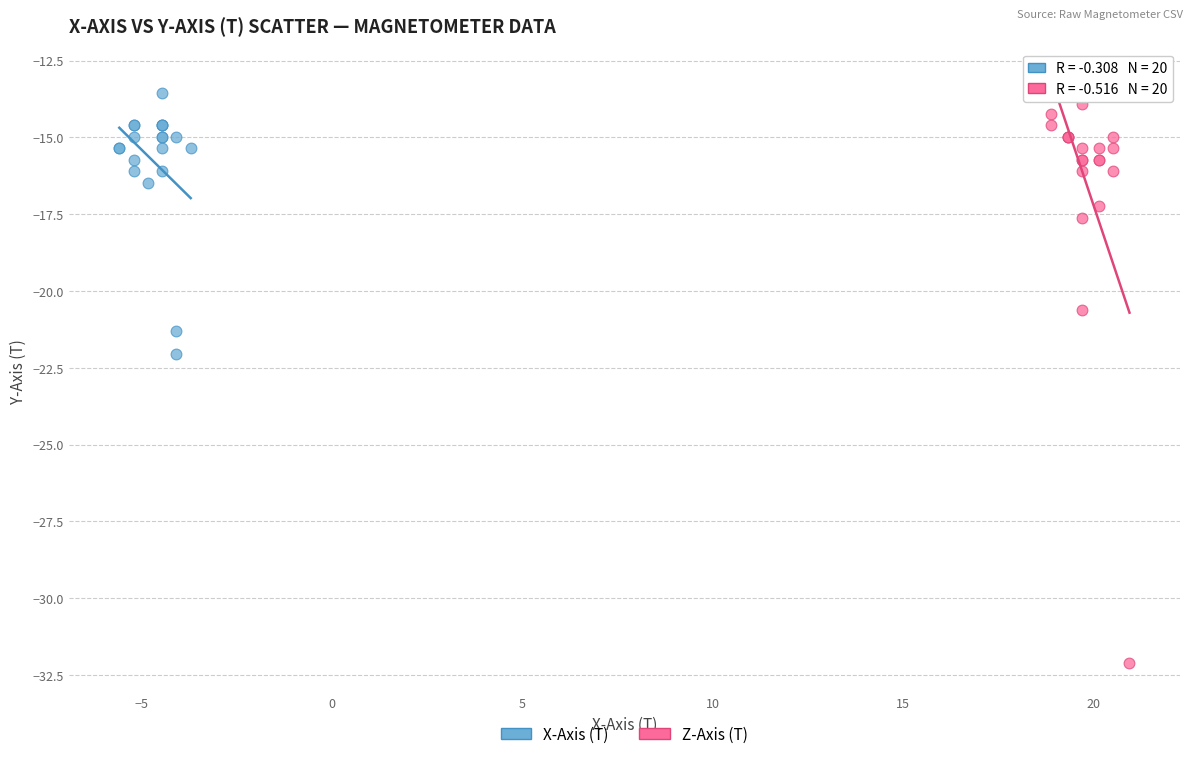

Which series contains the highest Y value?

X-Axis (T)